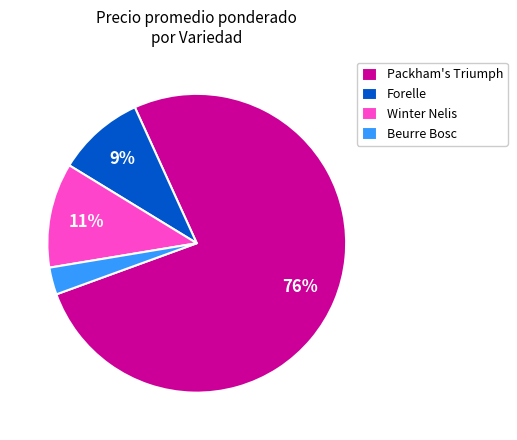

To the nearest percent, what is the average slice percentage?

25%